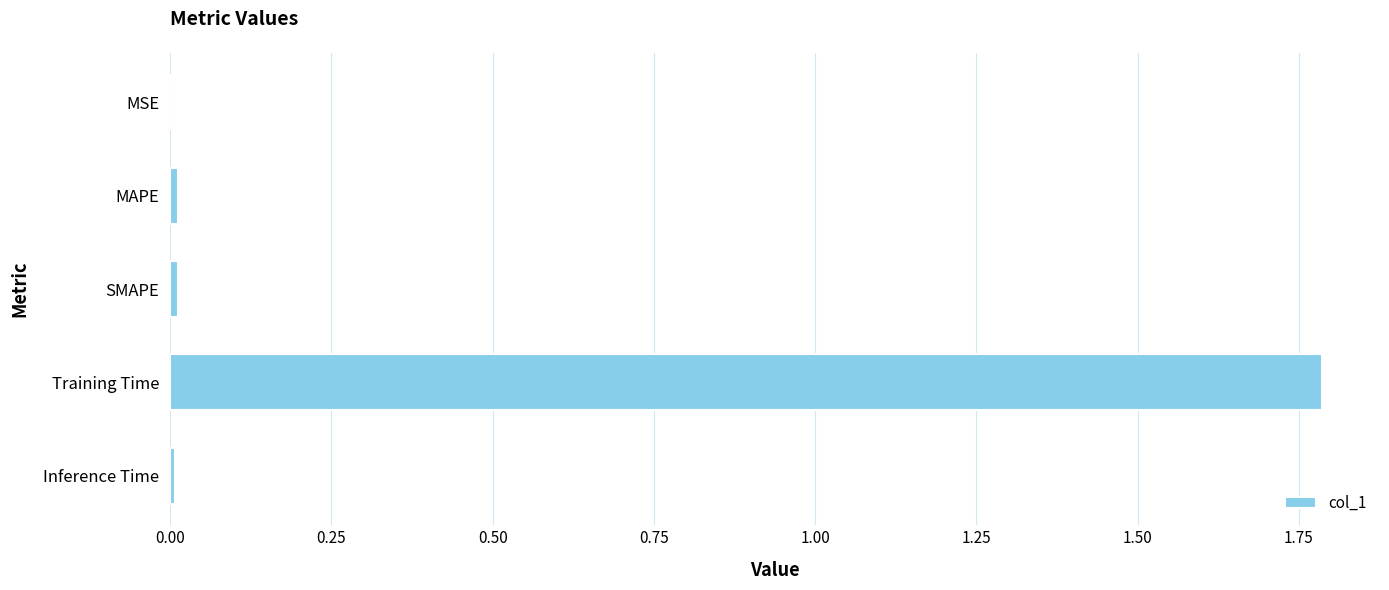

At which category does the chart reach its peak across all series?

Training Time